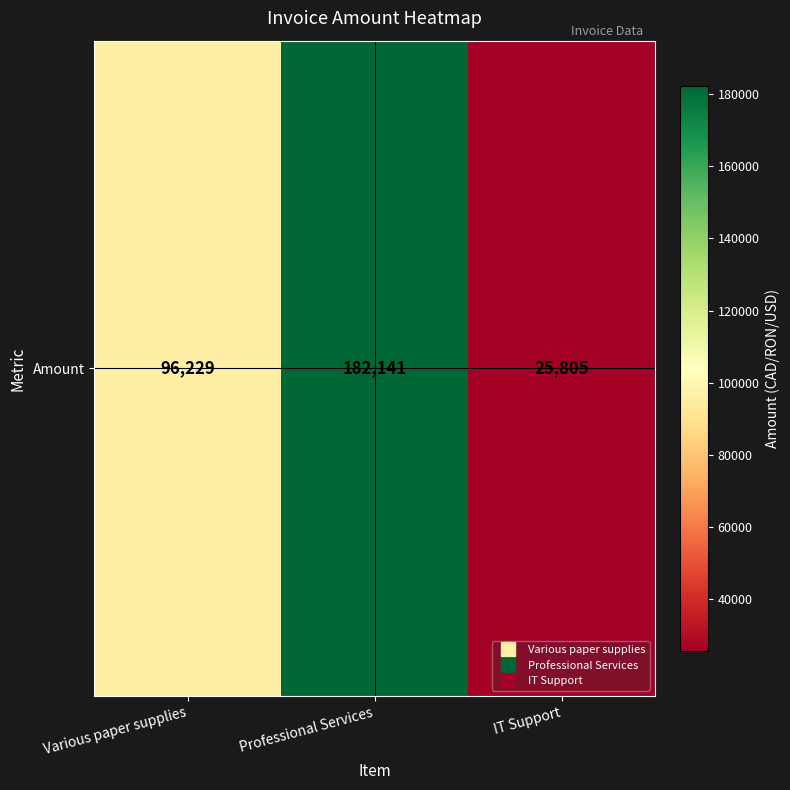

How many data points are less than 96229?

1